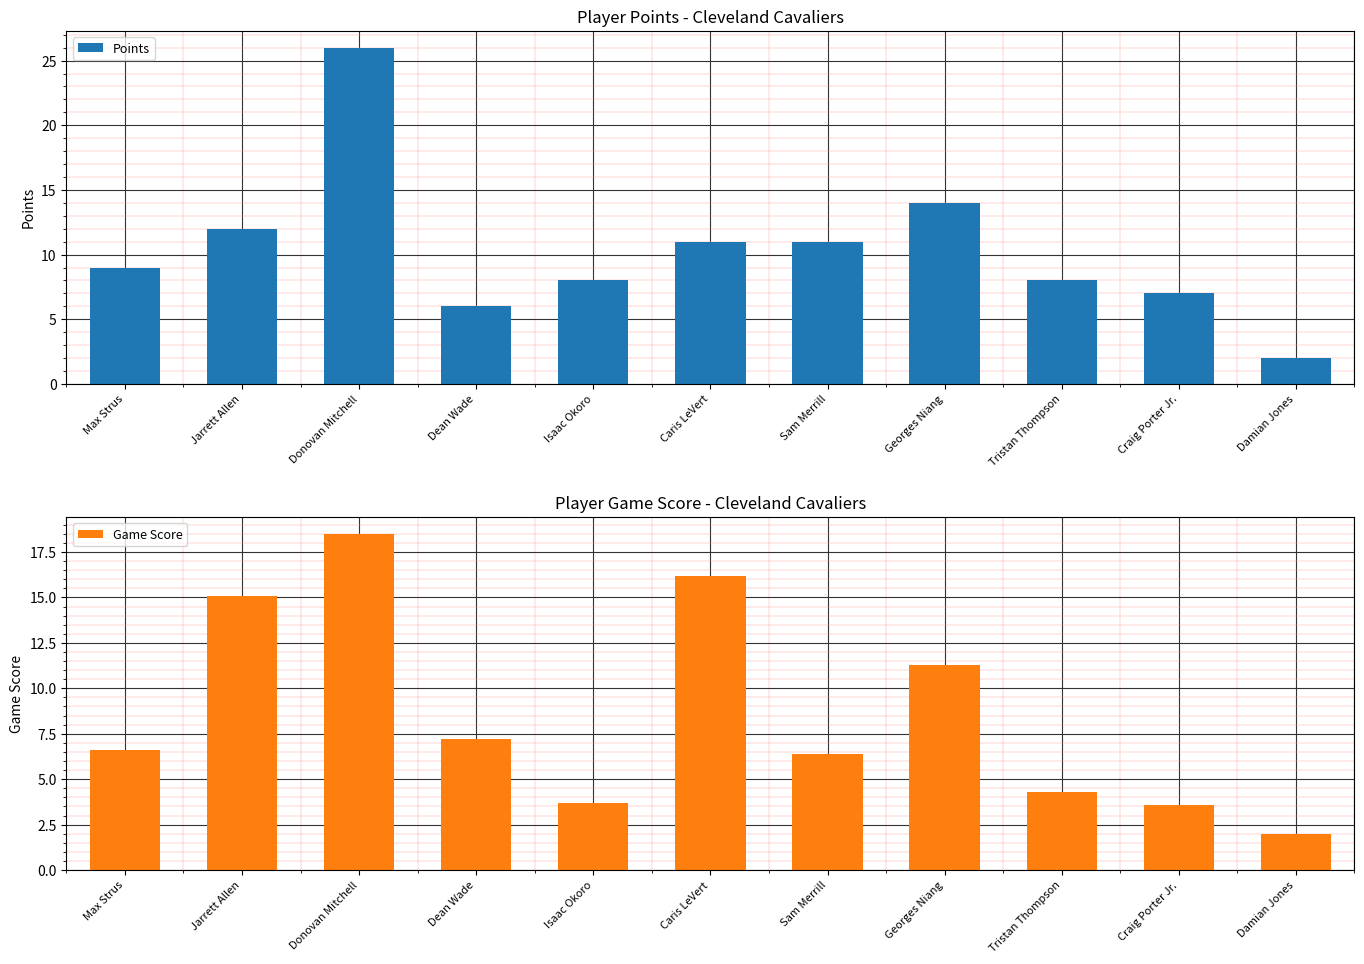

What is the label of the 5th bar from the right?

Sam Merrill